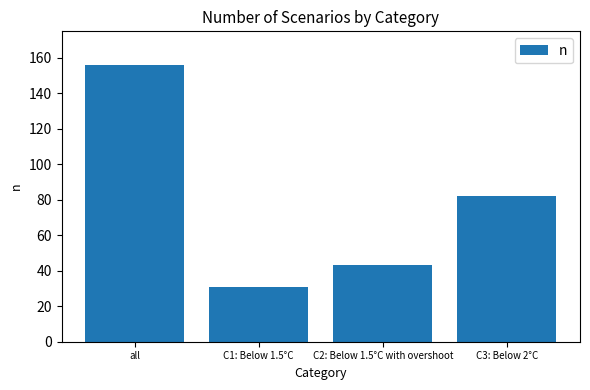

Reading left to right, extract all data points from this chart.

all=156	C1: Below 1.5°C=31	C2: Below 1.5°C with overshoot=43	C3: Below 2°C=82